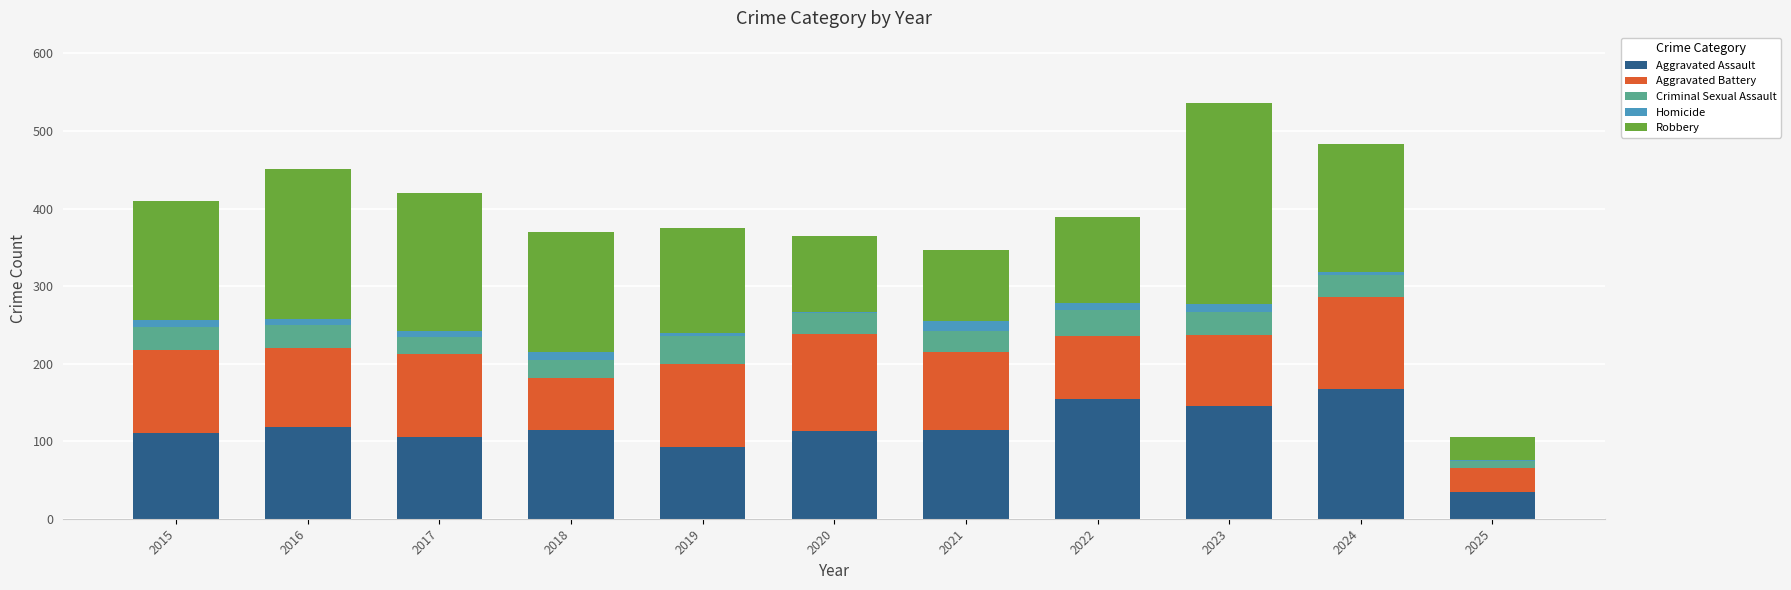

Which category has the highest value in the Aggravated Assault series?

2024